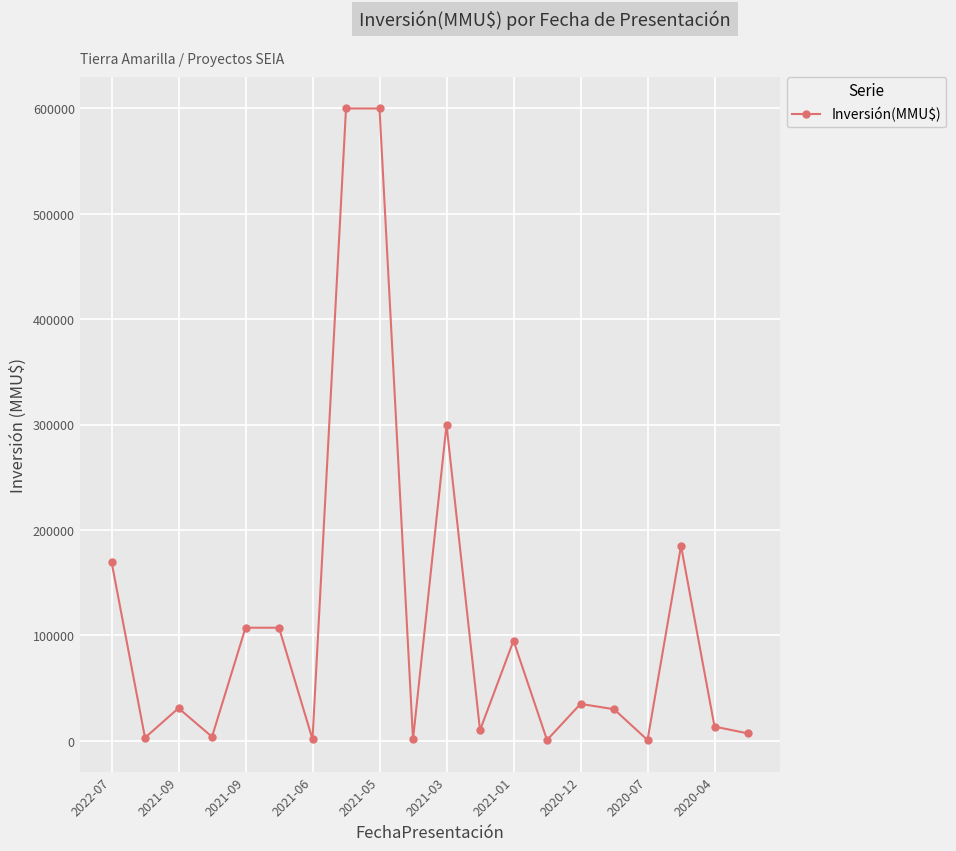

What is the value of the 5th point from the left?

107300